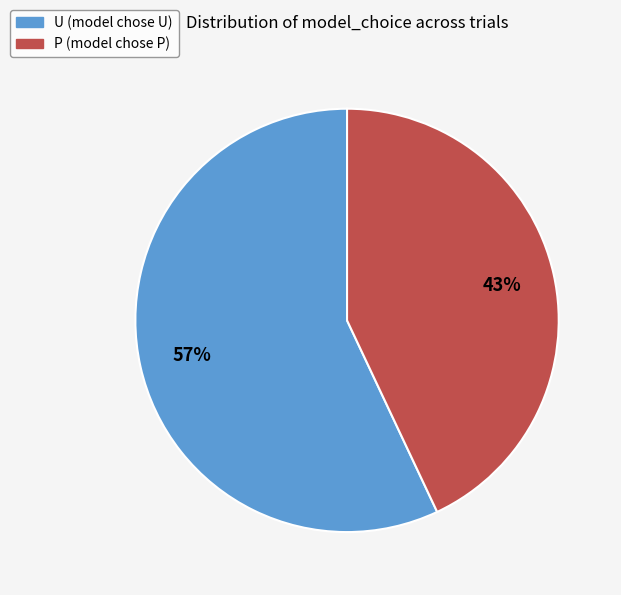

To the nearest percent, what is the combined percentage of U and P?

100%